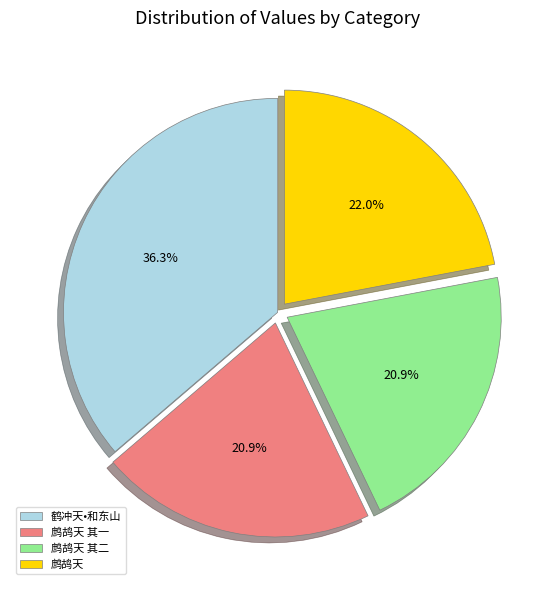

Which has a higher value, 鹧鸪天 其二 or 鹤冲天•和东山?

鹤冲天•和东山